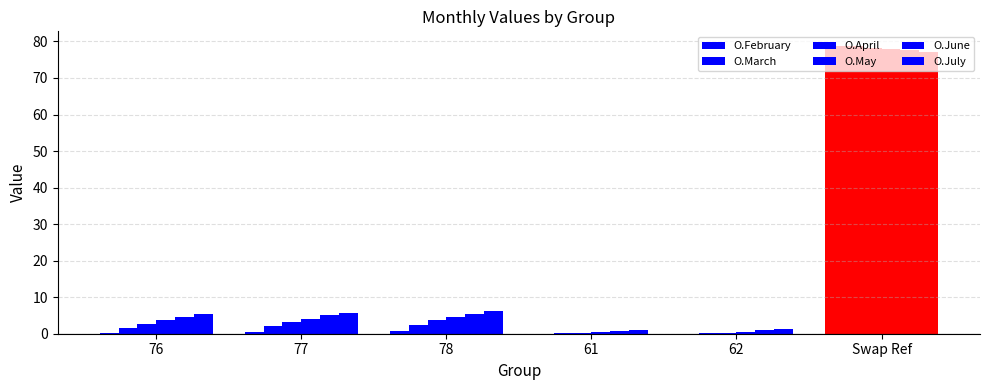

Are the bars grouped side by side (vs. stacked)?

Yes